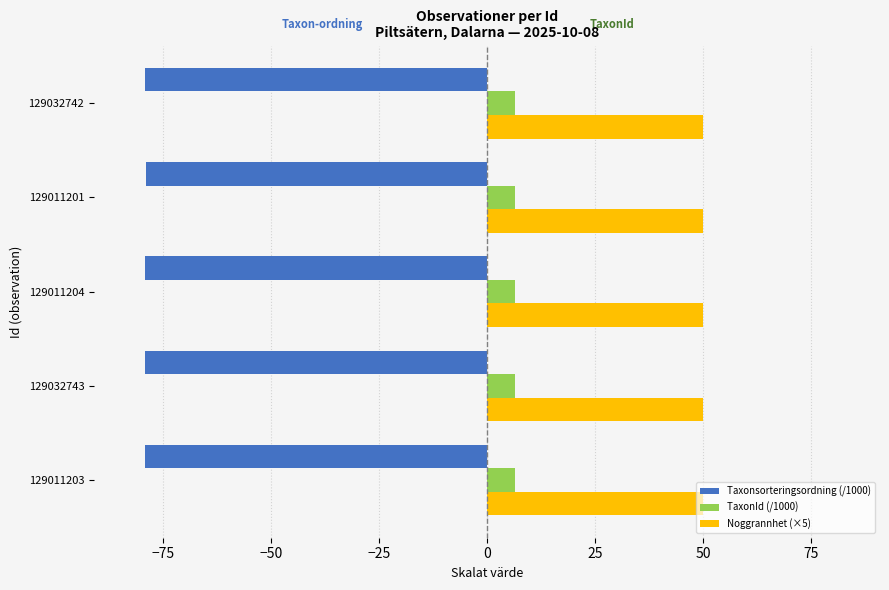

What is the average value of the Taxonsorteringsordning (/1000) series?

-79.0